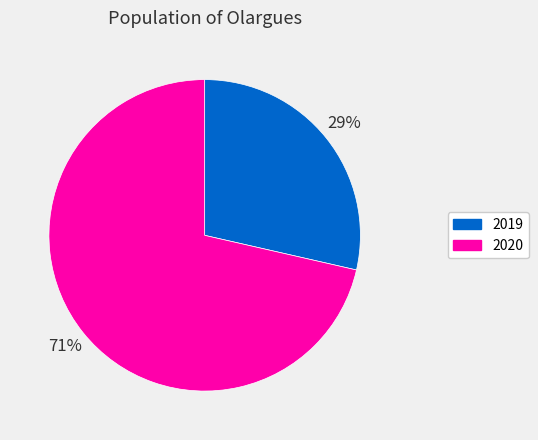

To the nearest percent, what portion does 2020 represent?

71%